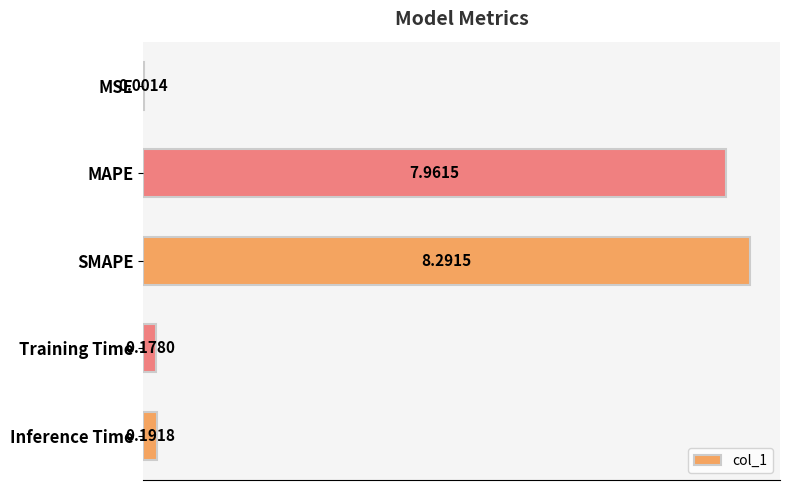

What is the sum of all values?

16.6